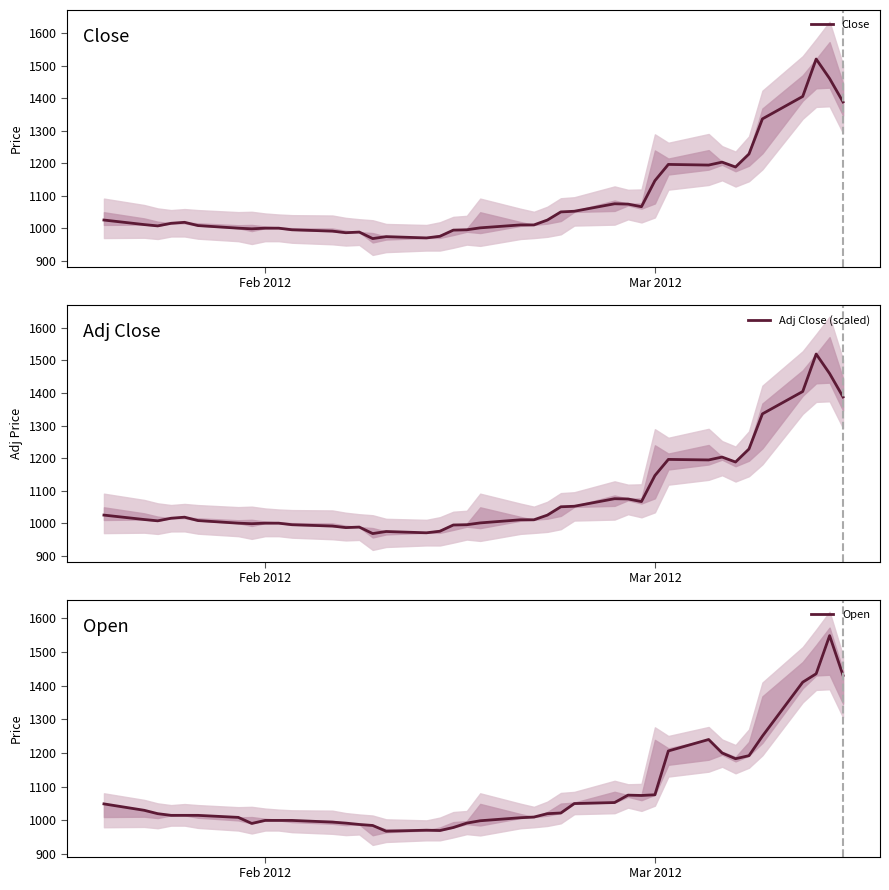

What is the highest value of the Adj Close (scaled) series?

1519.8